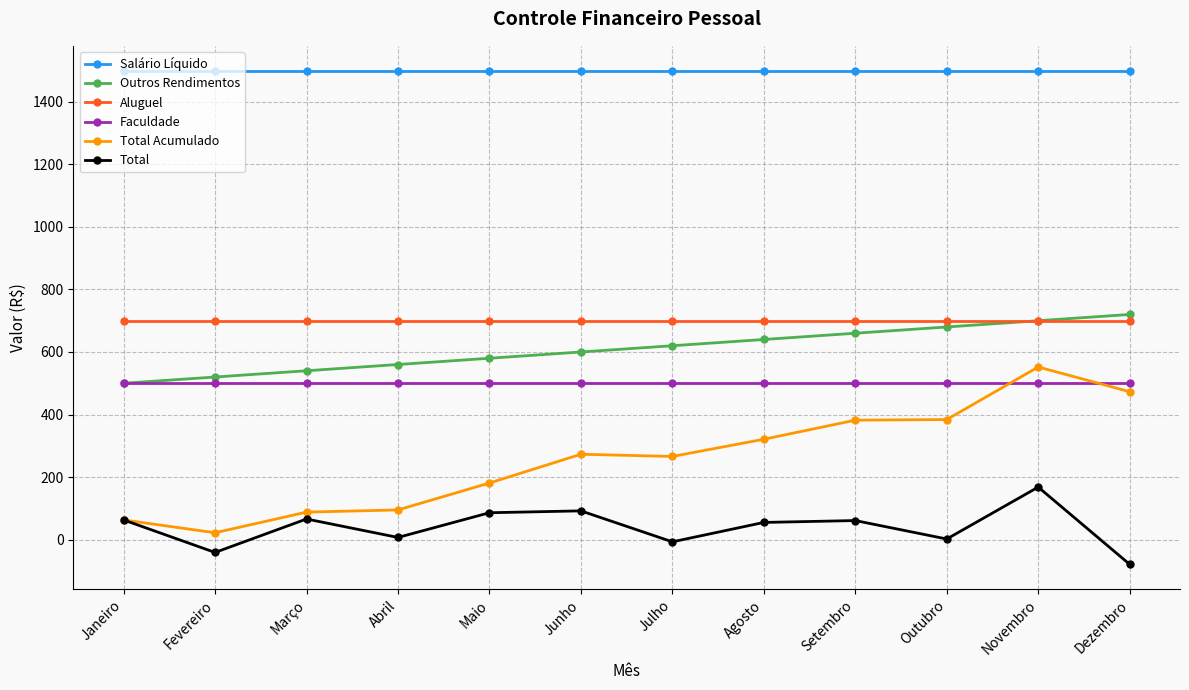

Is it true that Outros Rendimentos equals 540 at Março?

True